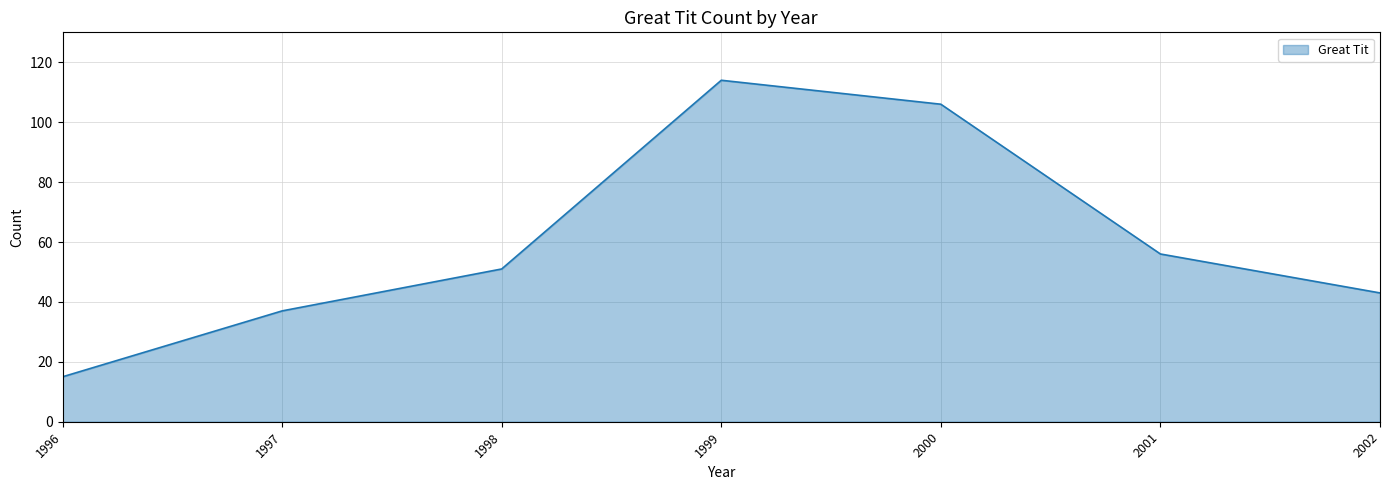

What is the average value?

60